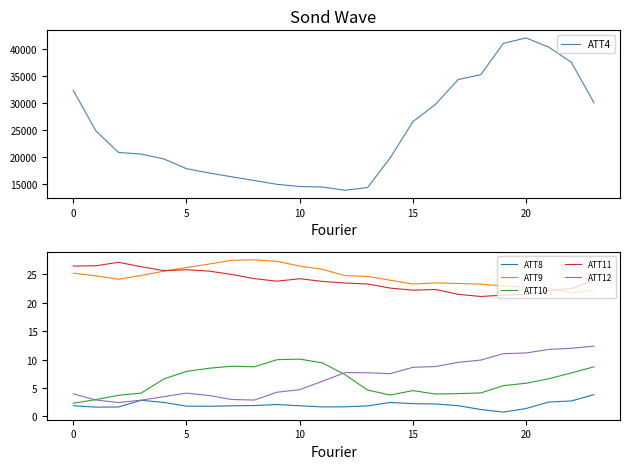

The value of ATT9 at 10 is 45.8. True or false?

False